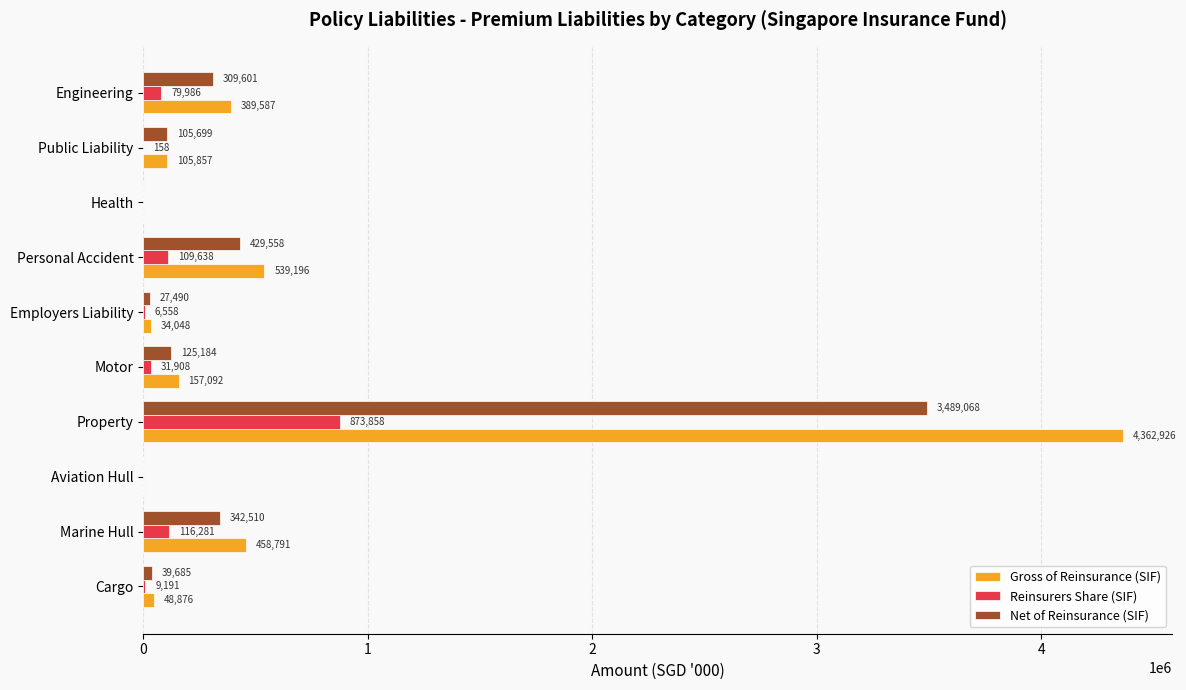

What are all the series names shown in the legend?

Gross of Reinsurance (SIF), Reinsurers Share (SIF), Net of Reinsurance (SIF)